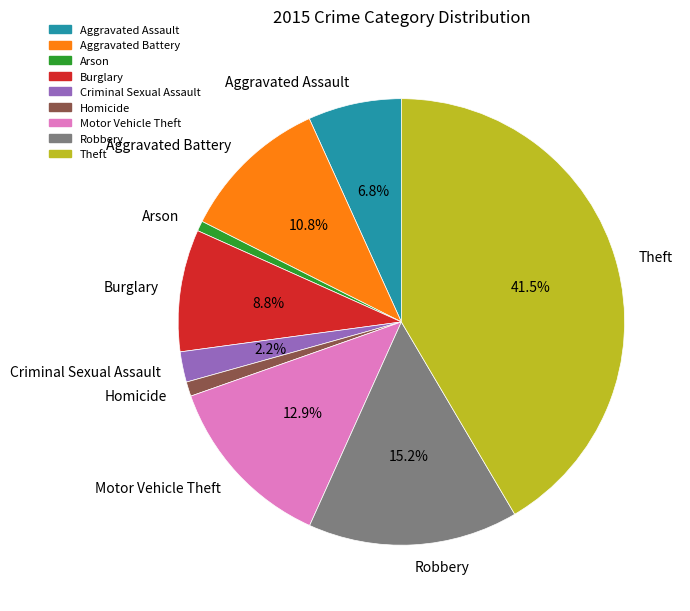

What is the total percentage of Robbery and Aggravated Battery?

26.0%